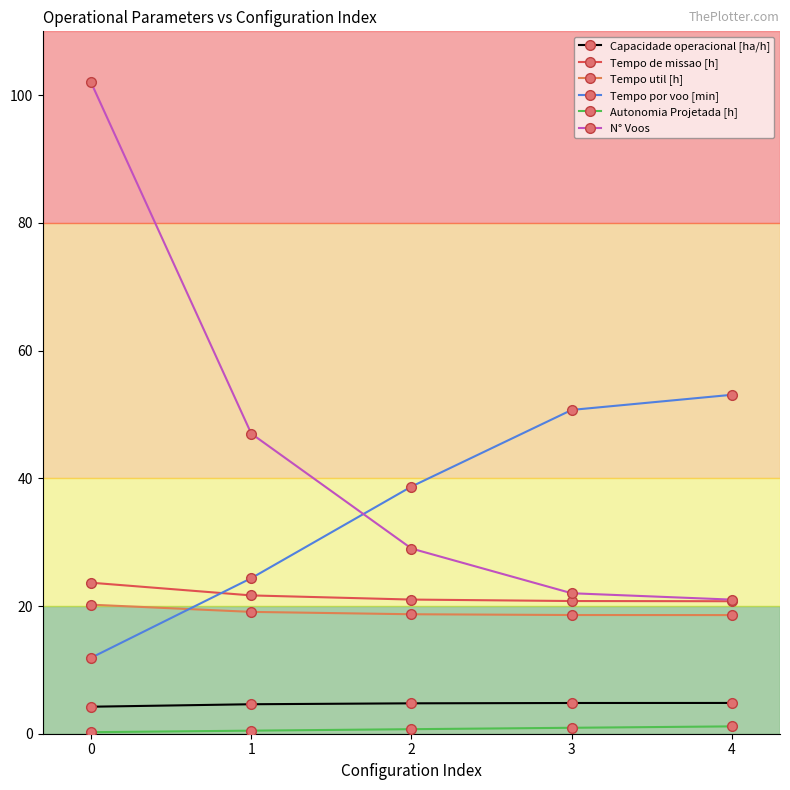

Rank the series by their maximum value, from highest to lowest.

N° Voos, Tempo por voo [min], Tempo de missao [h], Tempo util [h], Capacidade operacional [ha/h], Autonomia Projetada [h]